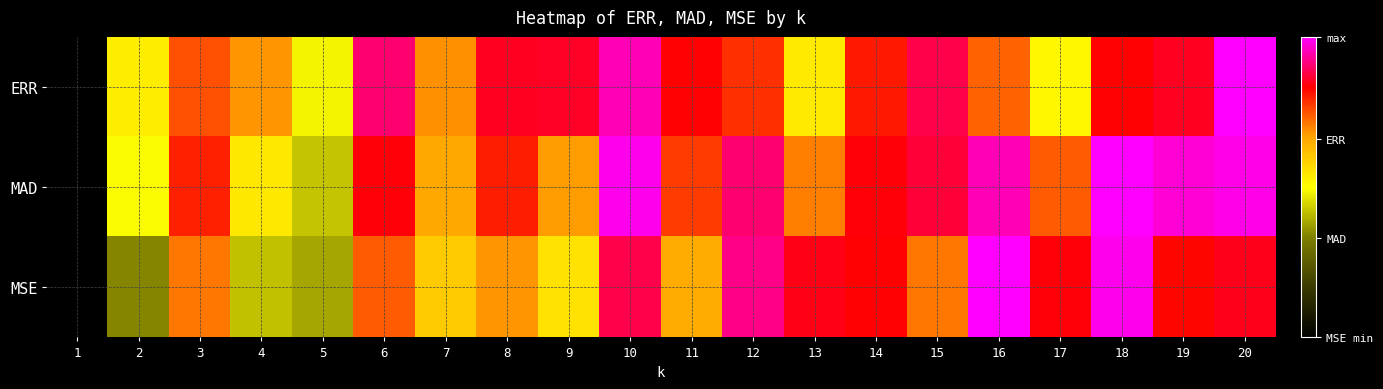

Count the number of categories in the chart.

20